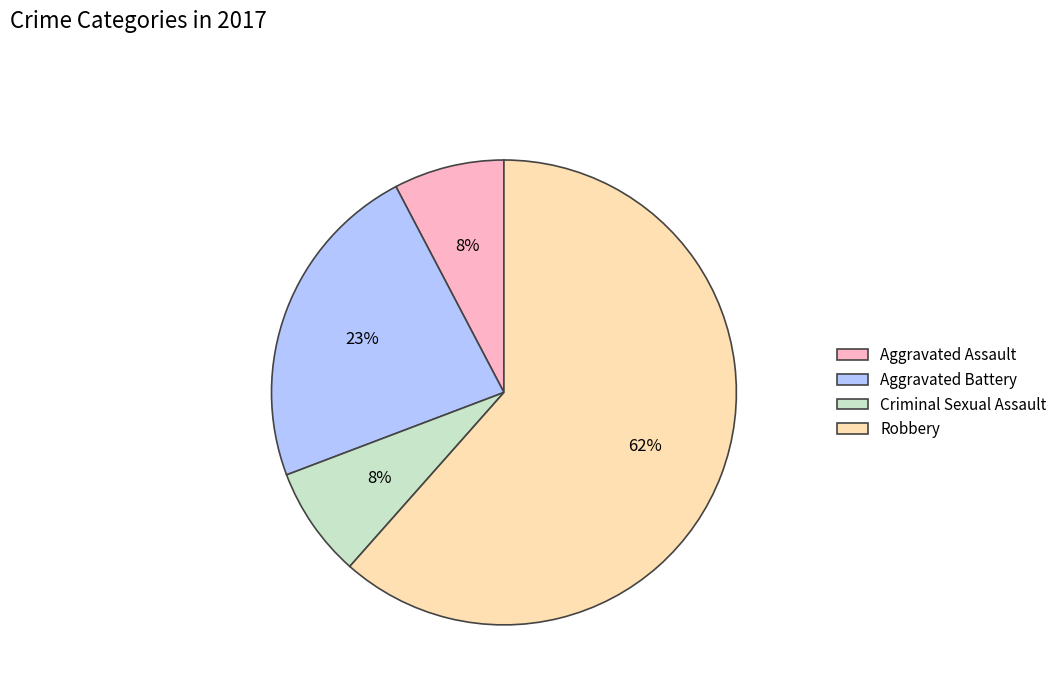

Approximately how many times larger is the value at Criminal Sexual Assault compared to Aggravated Battery?

0.3